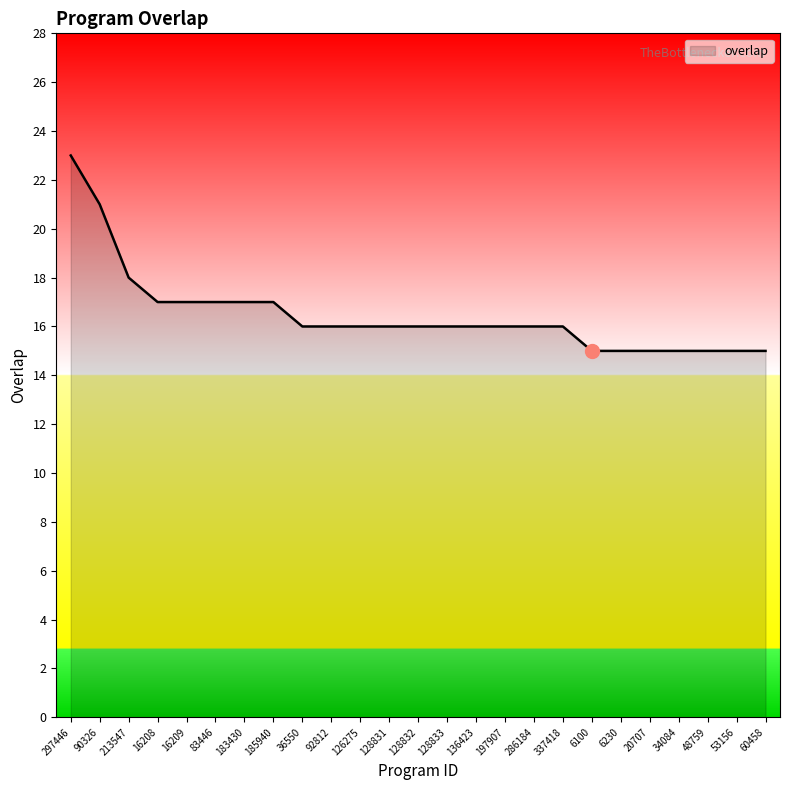

True or false: the data shows 18 at 213547.

True